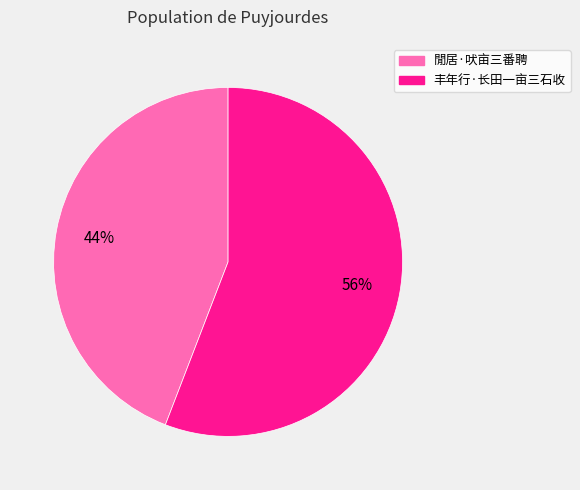

Between 丰年行·长田一亩三石收 and 閒居·吠亩三番聘, which is larger?

丰年行·长田一亩三石收